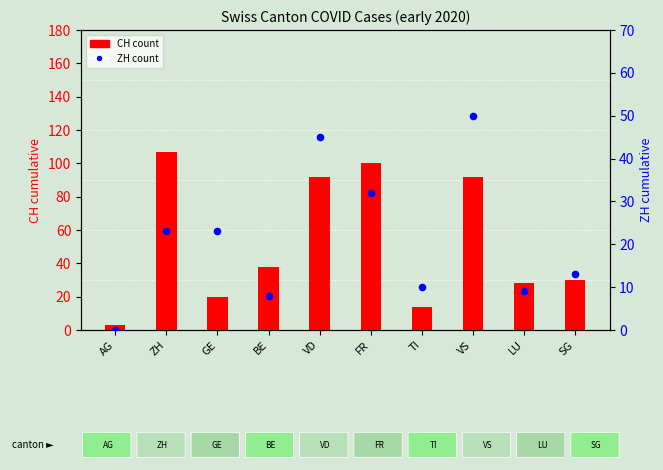

At which category is the sum across all series the highest?

VS